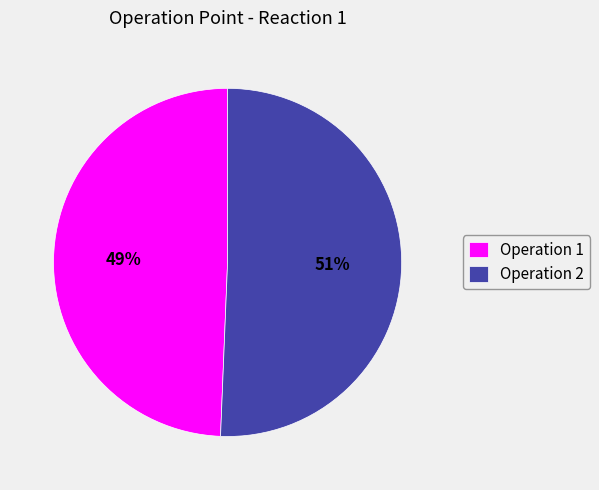

How many slices are in this pie chart?

2